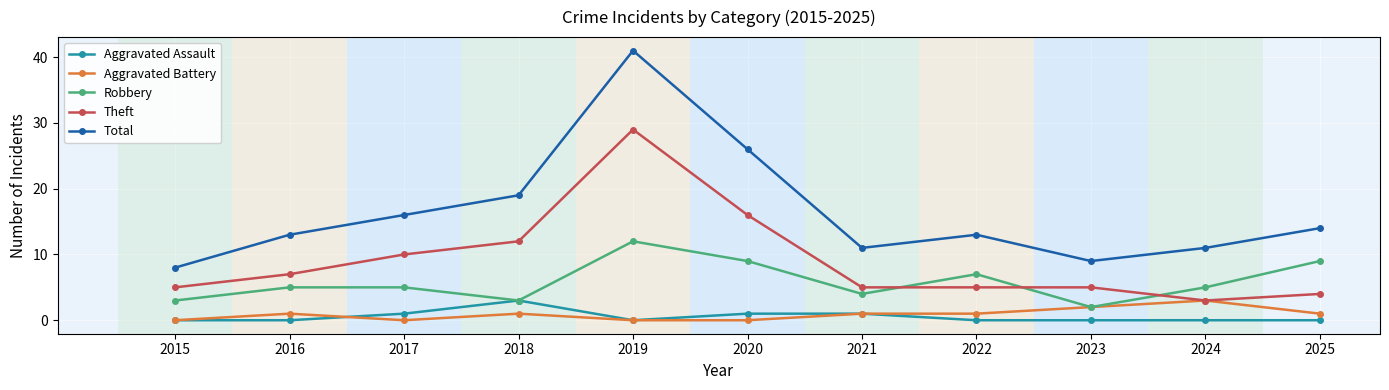

Which category has the highest value in the Theft series?

2019